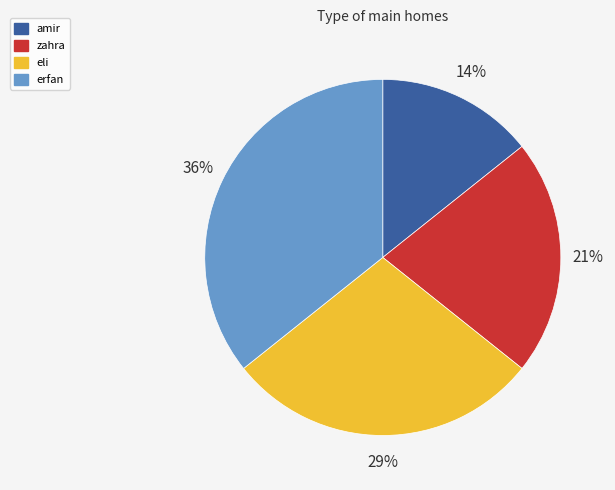

To the nearest percent, what percentage of the pie is amir?

14%